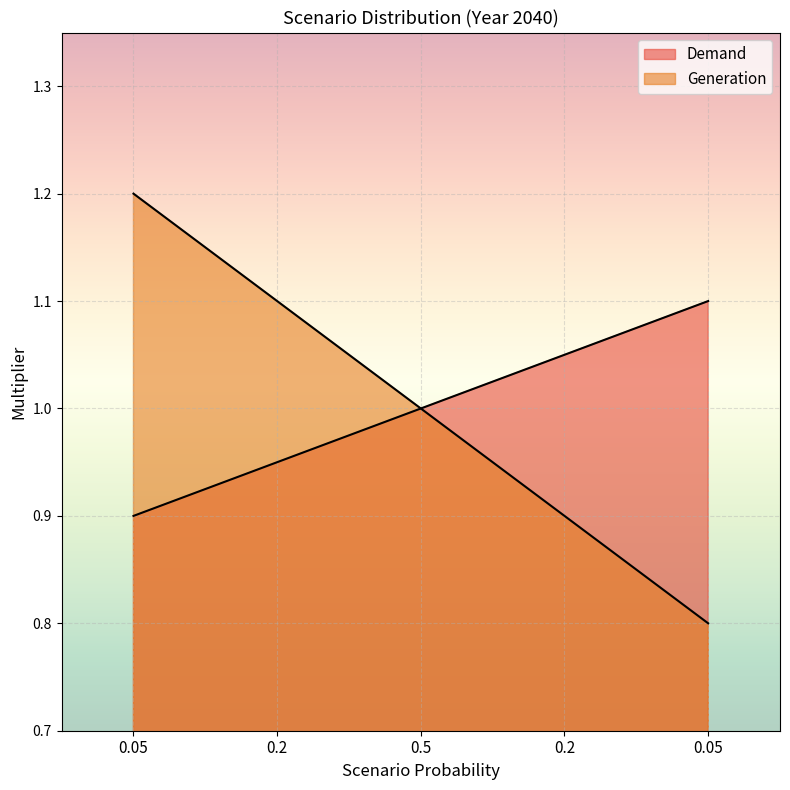

Which series has the largest total across all categories?

Demand